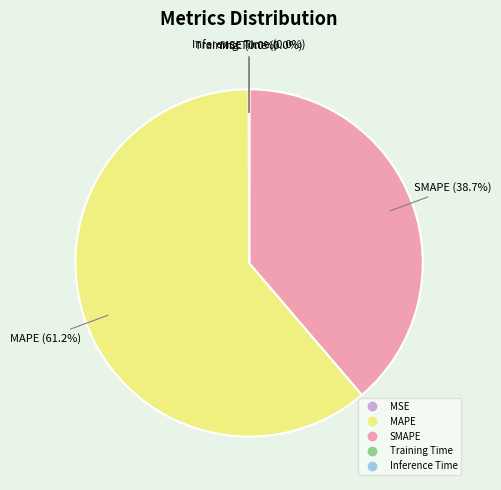

What is the total percentage of MAPE and SMAPE?

100.0%